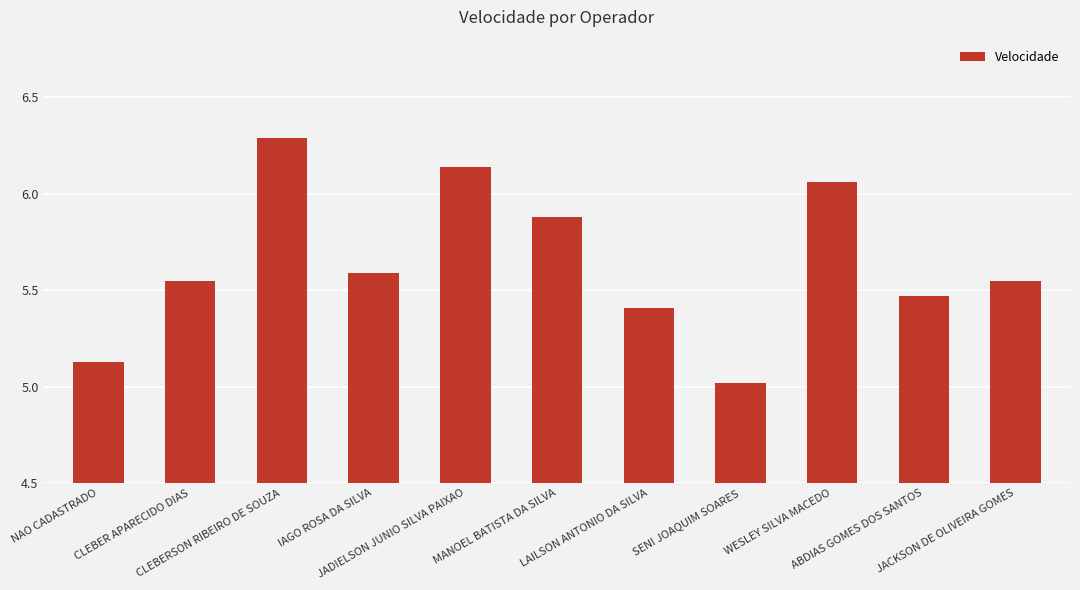

What is the sum of the values at IAGO ROSA DA SILVA and SENI JOAQUIM SOARES?

10.6